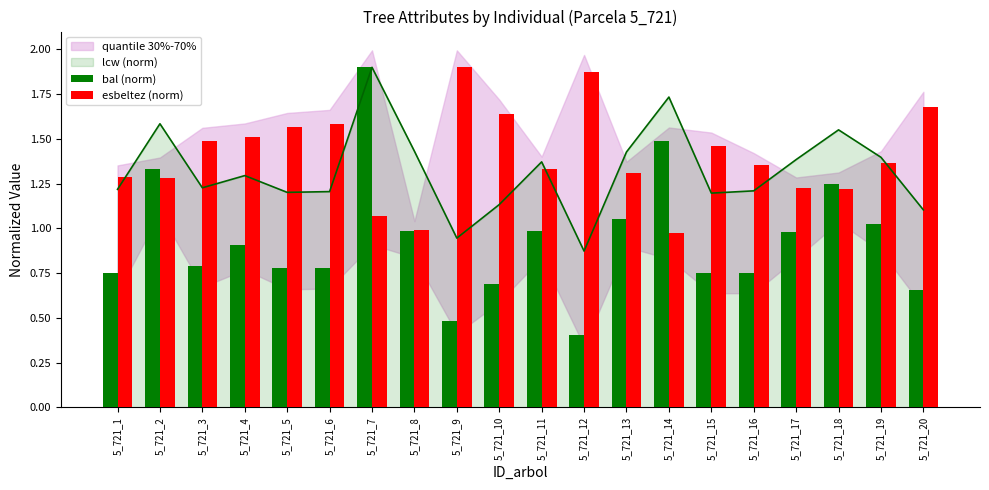

Does the chart contain stacked bars?

No